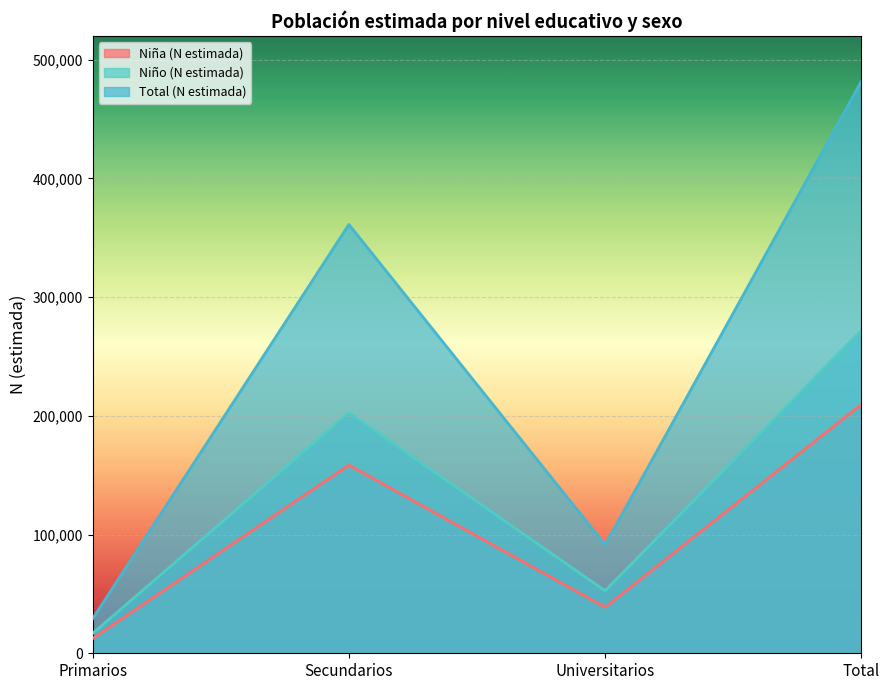

Count the number of data series in this chart.

3